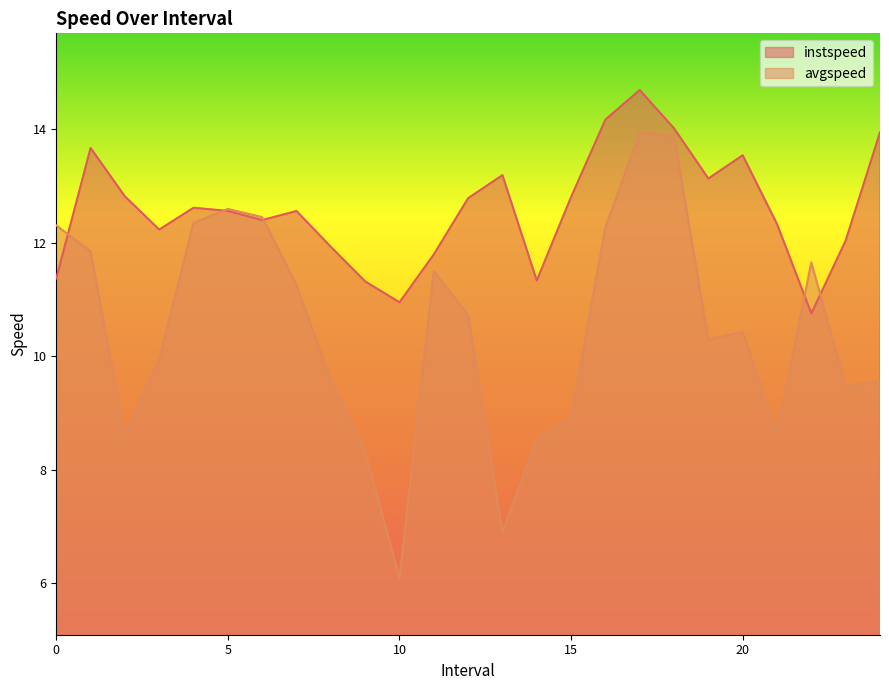

Where do avgspeed and instspeed first cross each other?

0.0 and 1.0